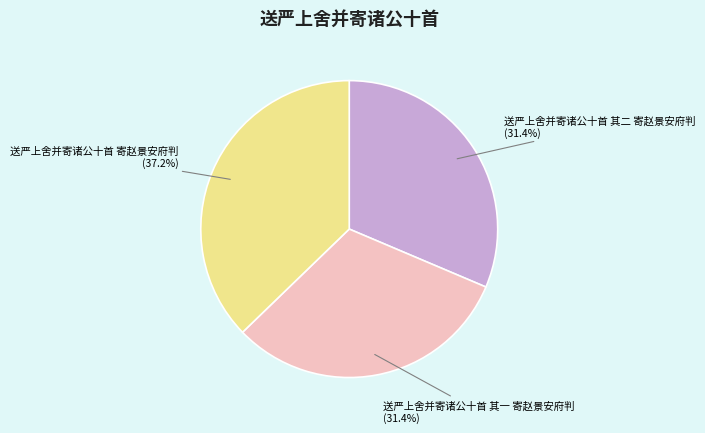

Count the number of slices in the pie.

3